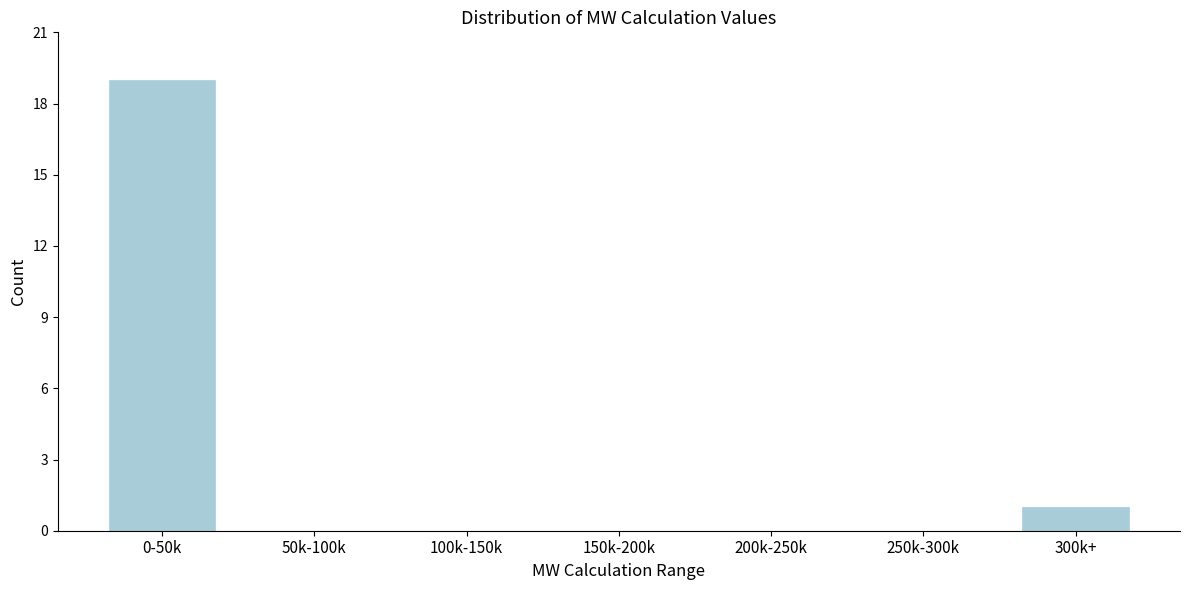

Reading left to right, list all the values displayed in this chart.

0-50k=19	50k-100k=0	100k-150k=0	150k-200k=0	200k-250k=0	250k-300k=0	300k+=1